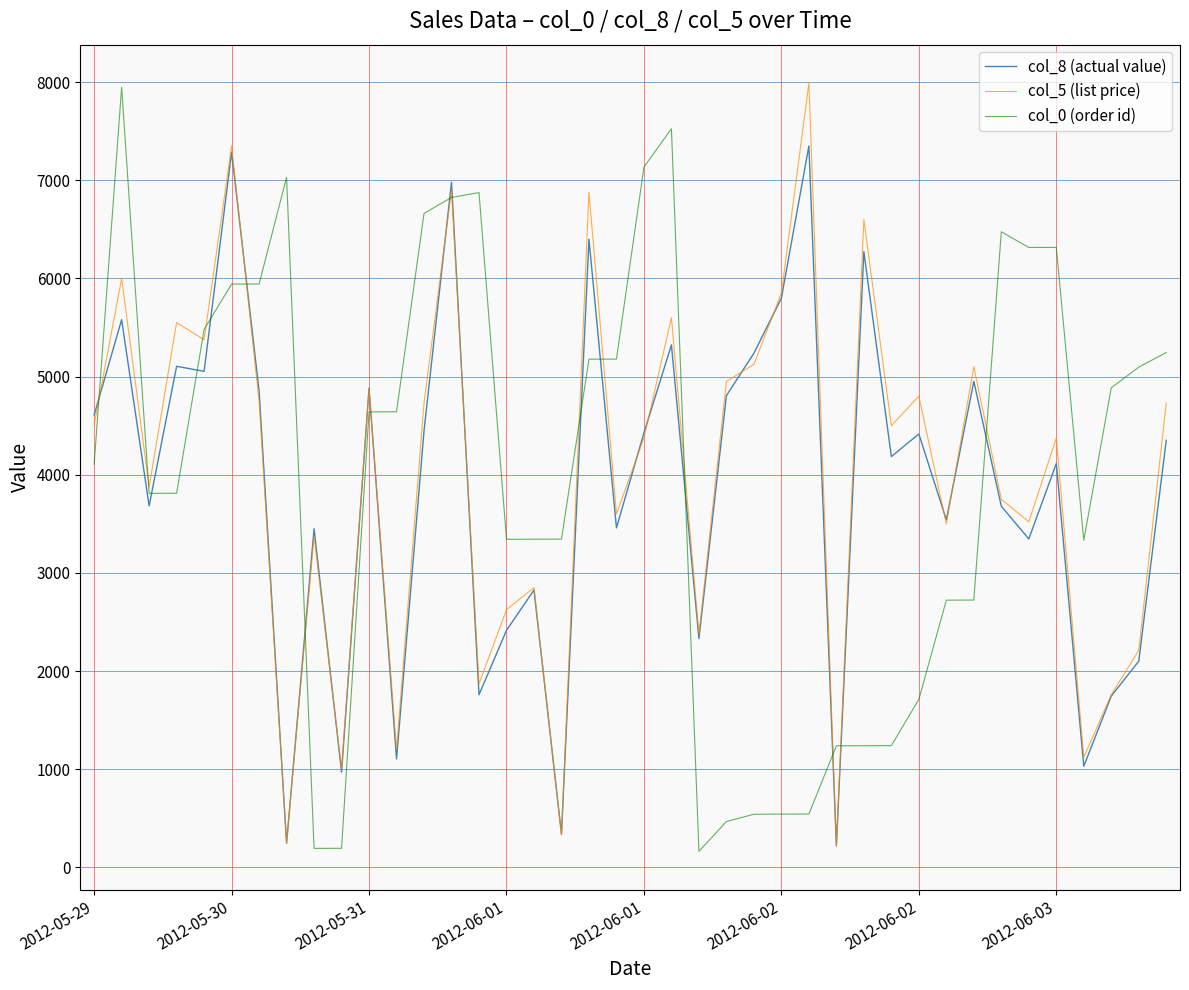

How many intersections are there between col_5 (list price) and col_0 (order id)?

15